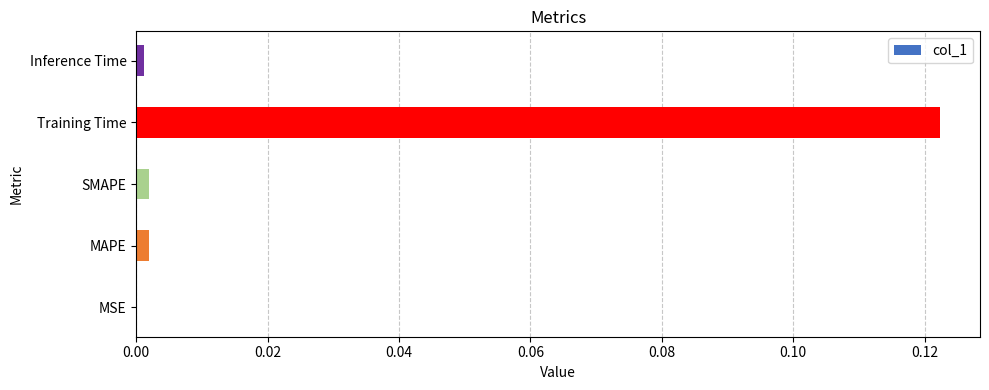

The chart shows a value of 0.2 at Training Time. True or false?

False